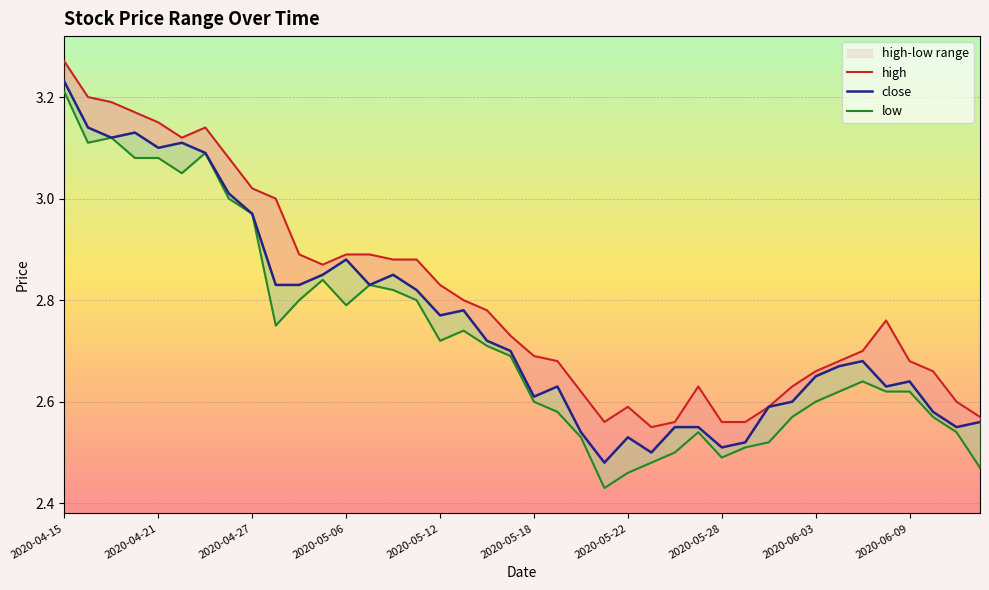

Reading left to right, transcribe all the data shown in this chart.

high: 2020-04-15=3.3	2020-04-16=3.2	2020-04-17=3.2	2020-04-20=3.2	2020-04-21=3.1	2020-04-22=3.1	2020-04-23=3.1	2020-04-24=3.1	2020-04-27=3.0	2020-04-28=3.0	2020-04-29=2.9	2020-04-30=2.9	2020-05-06=2.9	2020-05-07=2.9	2020-05-08=2.9	2020-05-11=2.9	2020-05-12=2.8	2020-05-13=2.8	2020-05-14=2.8	2020-05-15=2.7	2020-05-18=2.7	2020-05-19=2.7	2020-05-20=2.6	2020-05-21=2.6	2020-05-22=2.6	2020-05-25=2.5	2020-05-26=2.6	2020-05-27=2.6	2020-05-28=2.6	2020-05-29=2.6	2020-06-01=2.6	2020-06-02=2.6	2020-06-03=2.7	2020-06-04=2.7	2020-06-05=2.7	2020-06-08=2.8	2020-06-09=2.7	2020-06-10=2.7	2020-06-11=2.6	2020-06-12=2.6
close: 2020-04-15=3.2	2020-04-16=3.1	2020-04-17=3.1	2020-04-20=3.1	2020-04-21=3.1	2020-04-22=3.1	2020-04-23=3.1	2020-04-24=3.0	2020-04-27=3.0	2020-04-28=2.8	2020-04-29=2.8	2020-04-30=2.9	2020-05-06=2.9	2020-05-07=2.8	2020-05-08=2.9	2020-05-11=2.8	2020-05-12=2.8	2020-05-13=2.8	2020-05-14=2.7	2020-05-15=2.7	2020-05-18=2.6	2020-05-19=2.6	2020-05-20=2.5	2020-05-21=2.5	2020-05-22=2.5	2020-05-25=2.5	2020-05-26=2.5	2020-05-27=2.5	2020-05-28=2.5	2020-05-29=2.5	2020-06-01=2.6	2020-06-02=2.6	2020-06-03=2.6	2020-06-04=2.7	2020-06-05=2.7	2020-06-08=2.6	2020-06-09=2.6	2020-06-10=2.6	2020-06-11=2.5	2020-06-12=2.6
low: 2020-04-15=3.2	2020-04-16=3.1	2020-04-17=3.1	2020-04-20=3.1	2020-04-21=3.1	2020-04-22=3.0	2020-04-23=3.1	2020-04-24=3.0	2020-04-27=3.0	2020-04-28=2.8	2020-04-29=2.8	2020-04-30=2.8	2020-05-06=2.8	2020-05-07=2.8	2020-05-08=2.8	2020-05-11=2.8	2020-05-12=2.7	2020-05-13=2.7	2020-05-14=2.7	2020-05-15=2.7	2020-05-18=2.6	2020-05-19=2.6	2020-05-20=2.5	2020-05-21=2.4	2020-05-22=2.5	2020-05-25=2.5	2020-05-26=2.5	2020-05-27=2.5	2020-05-28=2.5	2020-05-29=2.5	2020-06-01=2.5	2020-06-02=2.6	2020-06-03=2.6	2020-06-04=2.6	2020-06-05=2.6	2020-06-08=2.6	2020-06-09=2.6	2020-06-10=2.6	2020-06-11=2.5	2020-06-12=2.5